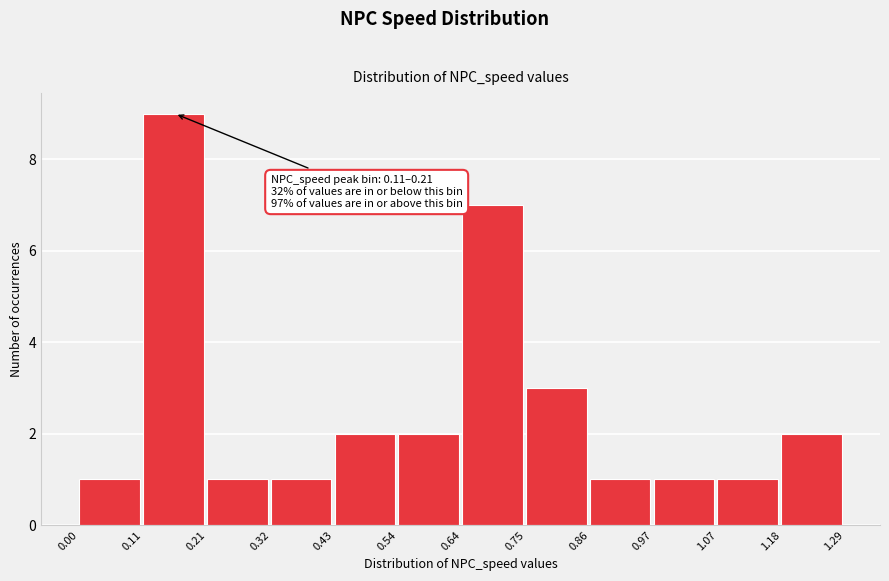

Over which range of the x-axis is the bar tallest?

0.11 to 0.21